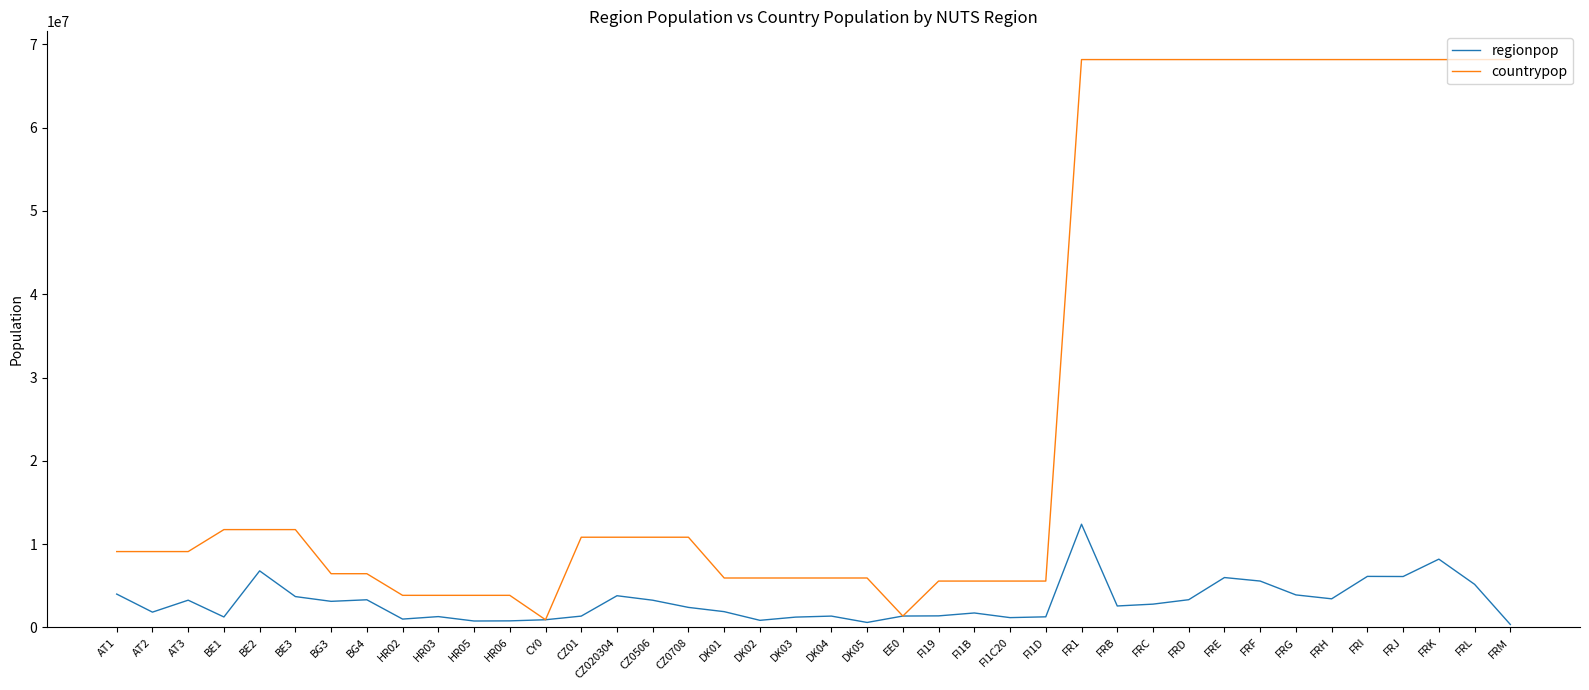

What is the maximum value shown in the chart?

68172977